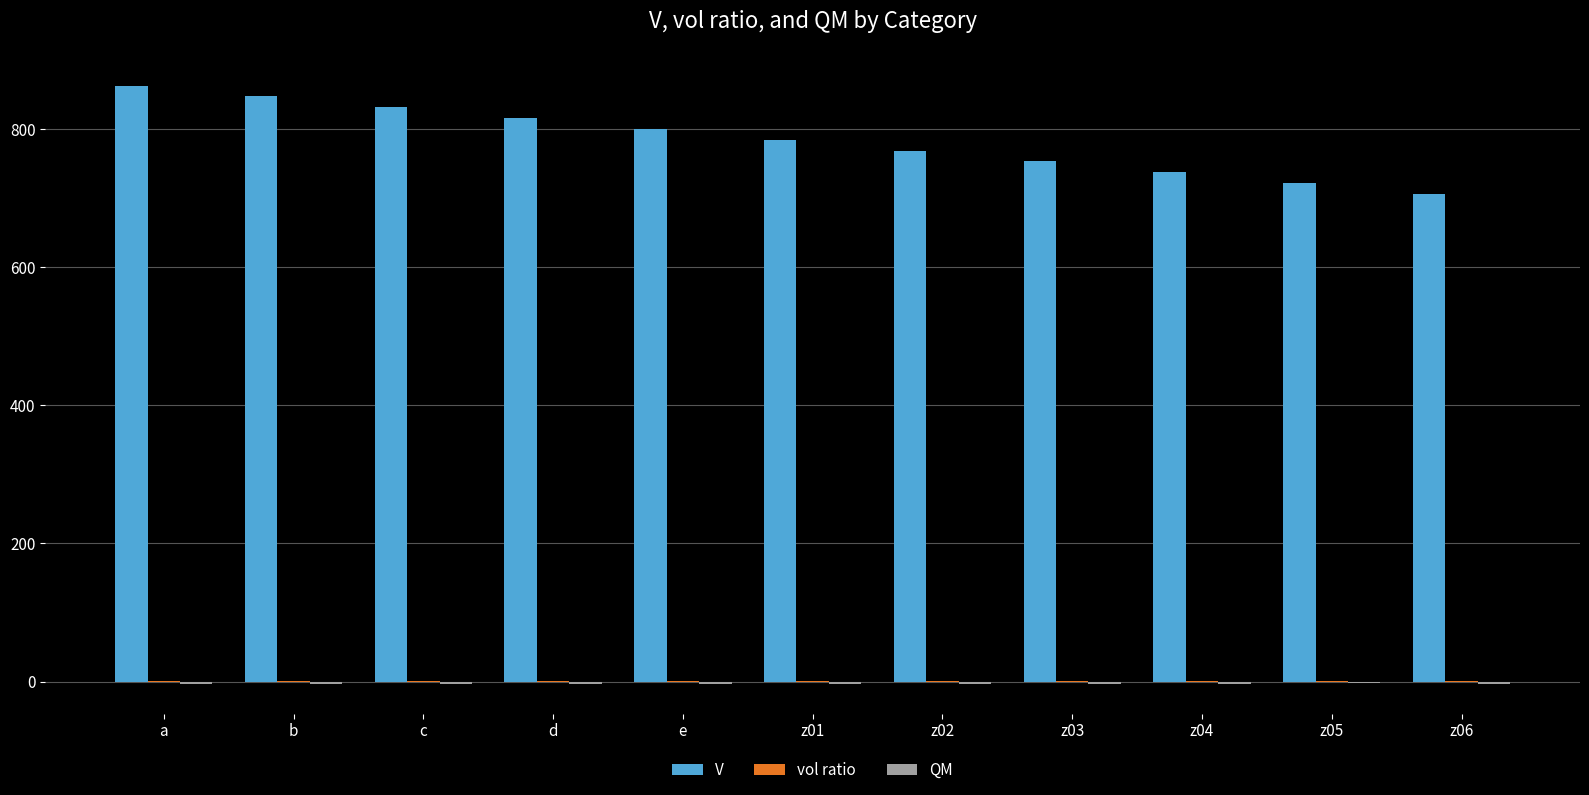

Between c and z03, which series saw the biggest shift?

V